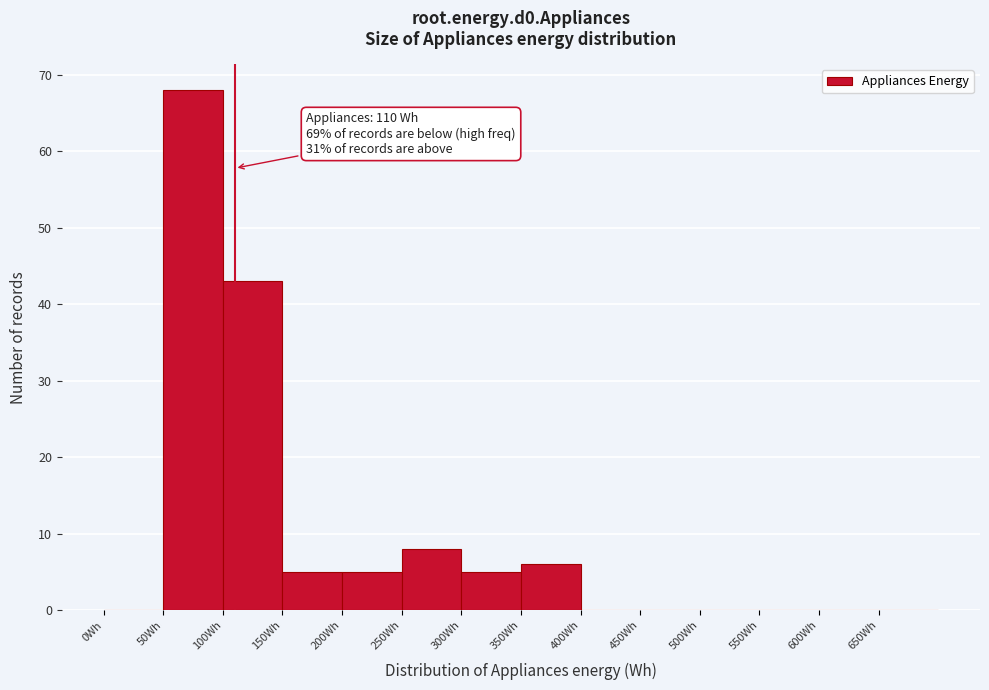

Which range on the x-axis has the tallest bar?

50 to 100